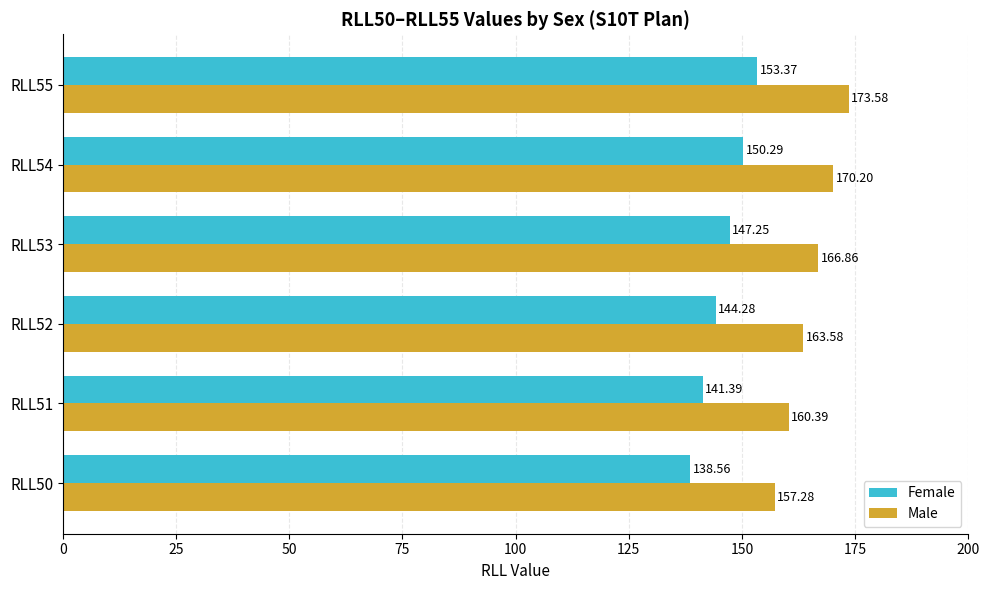

What is the difference between the maximum and minimum values in the Female series?

14.8